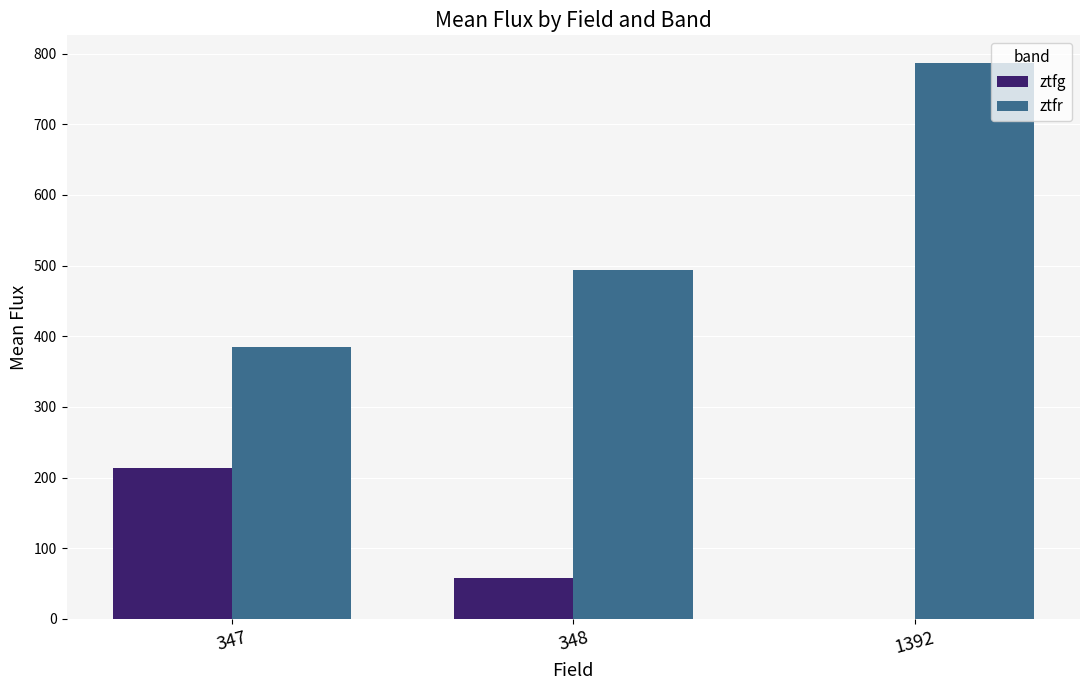

The ztfg series shows -116.1 at 1392. True or false?

False